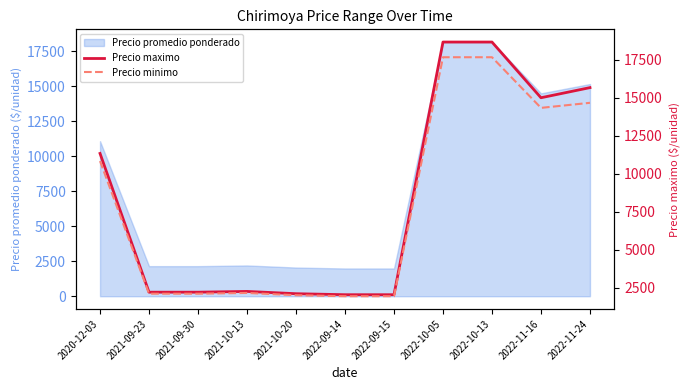

At how many categories does at least one series exceed 12806?

4